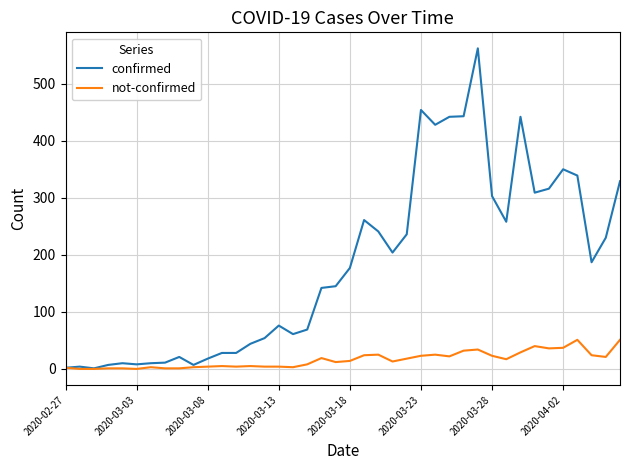

Which series has the largest total across all categories?

confirmed